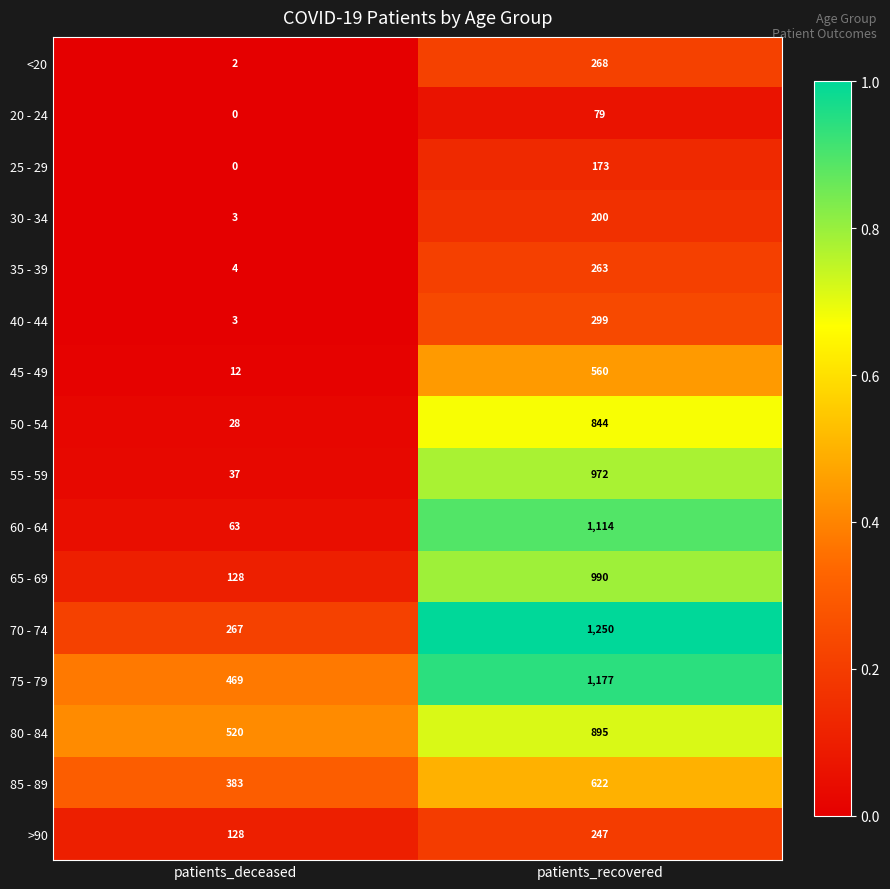

How many data points does each series have?

2